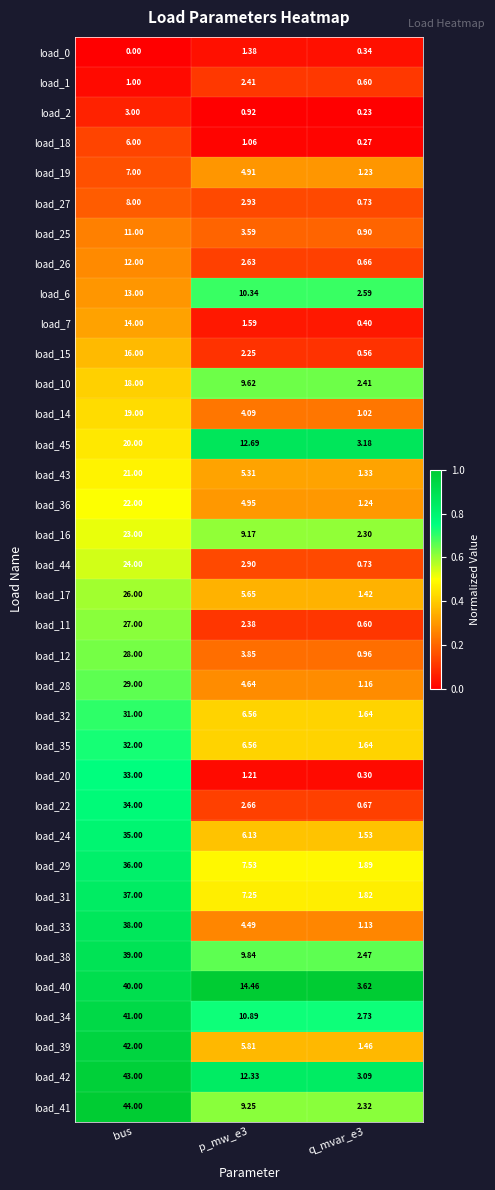

At which category does the chart reach its peak across all series?

bus